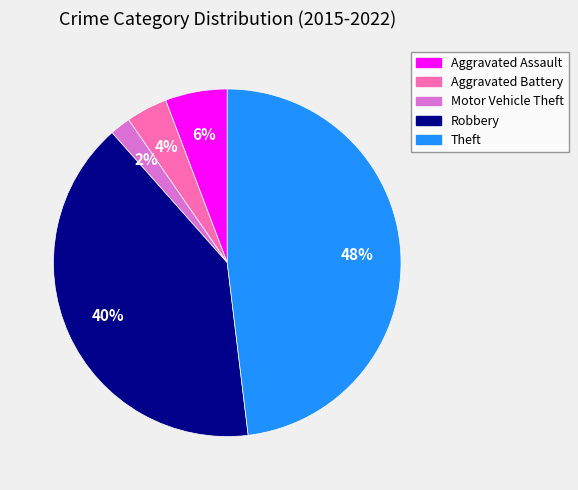

Combined, do Aggravated Assault and Aggravated Battery account for over 50%?

No